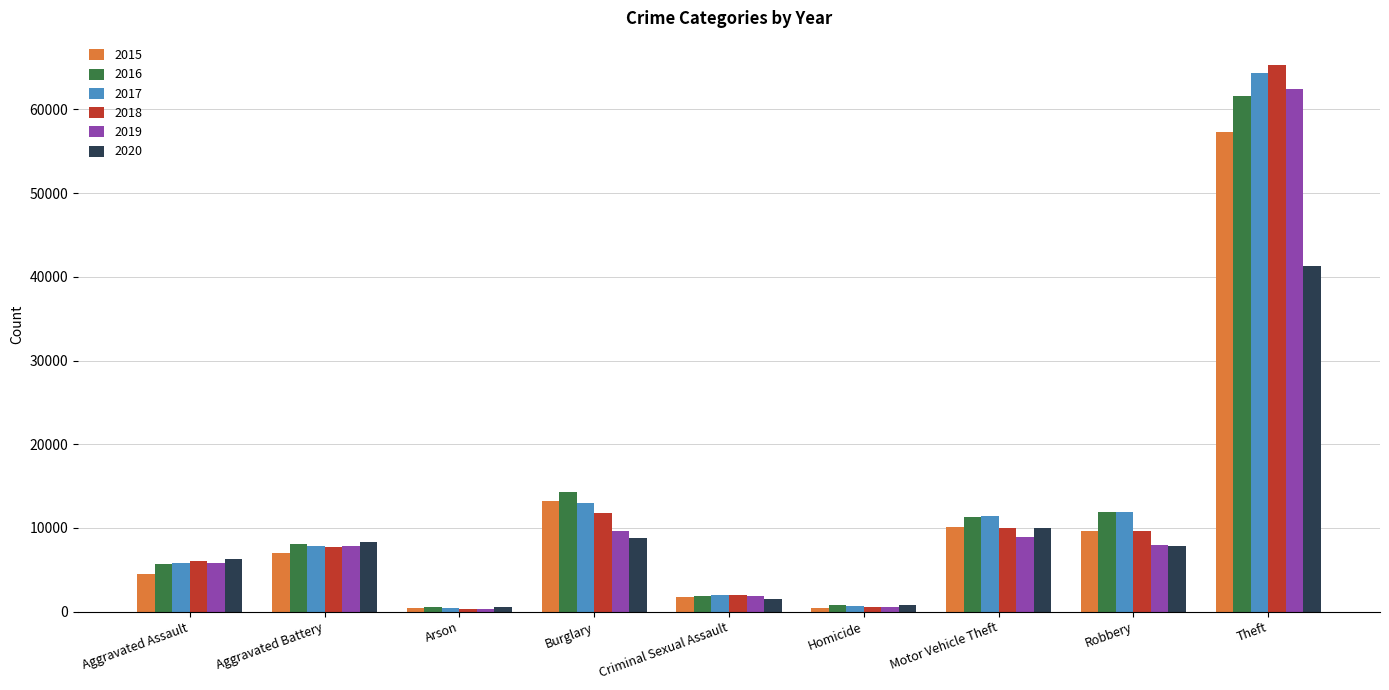

At which category is the sum across all series the highest?

Theft